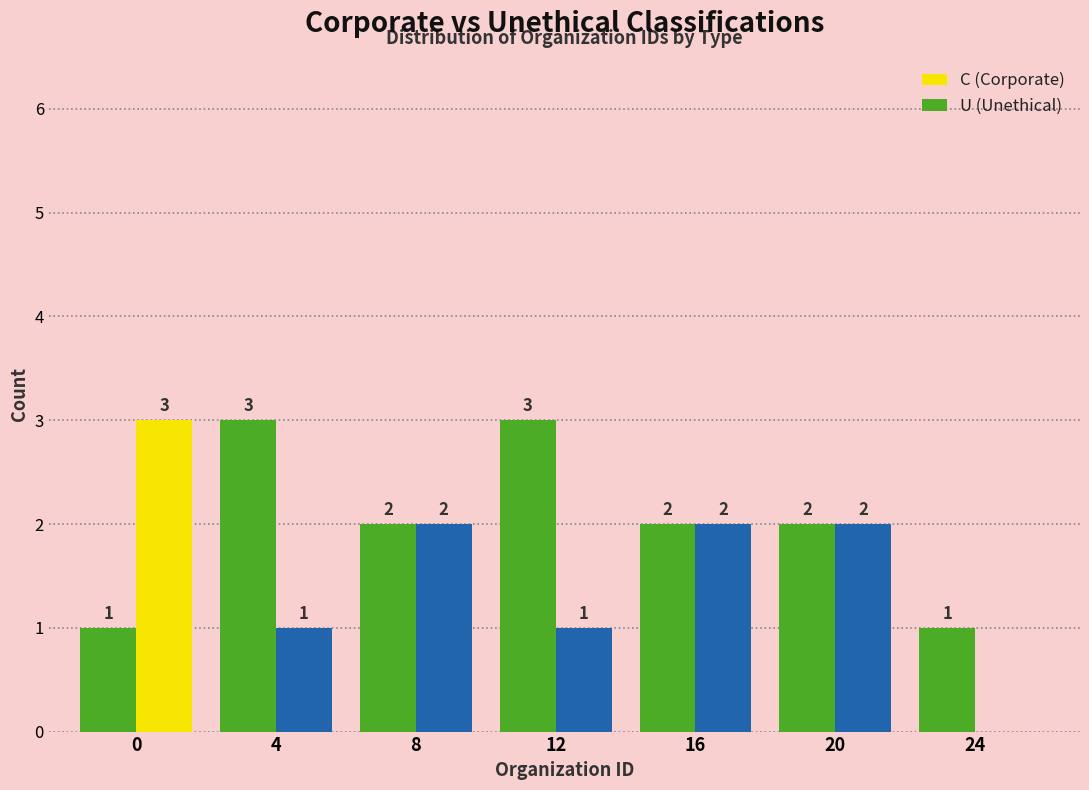

Reading left to right, list all the values displayed in this chart.

C (Corporate): 0=3	4=1	8=2	12=1	16=2	20=2	24=0
U (Unethical): 0=1	4=3	8=2	12=3	16=2	20=2	24=1